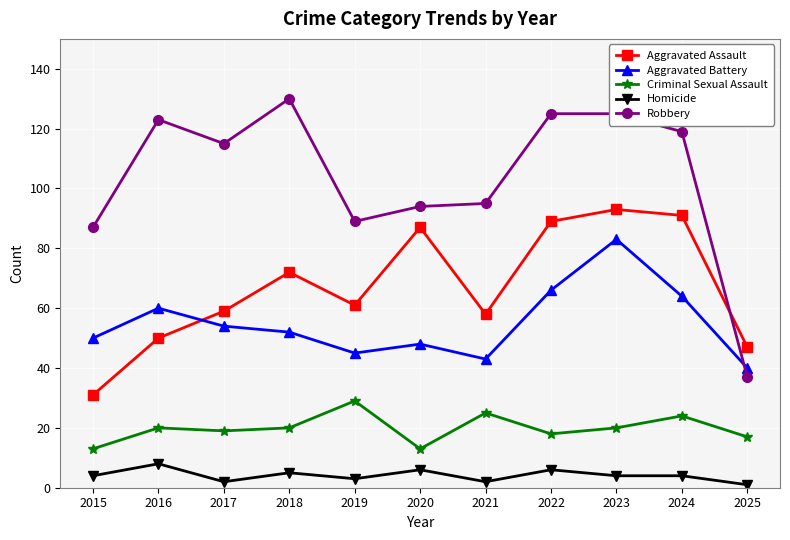

How many values in the Robbery series are below 115?

5